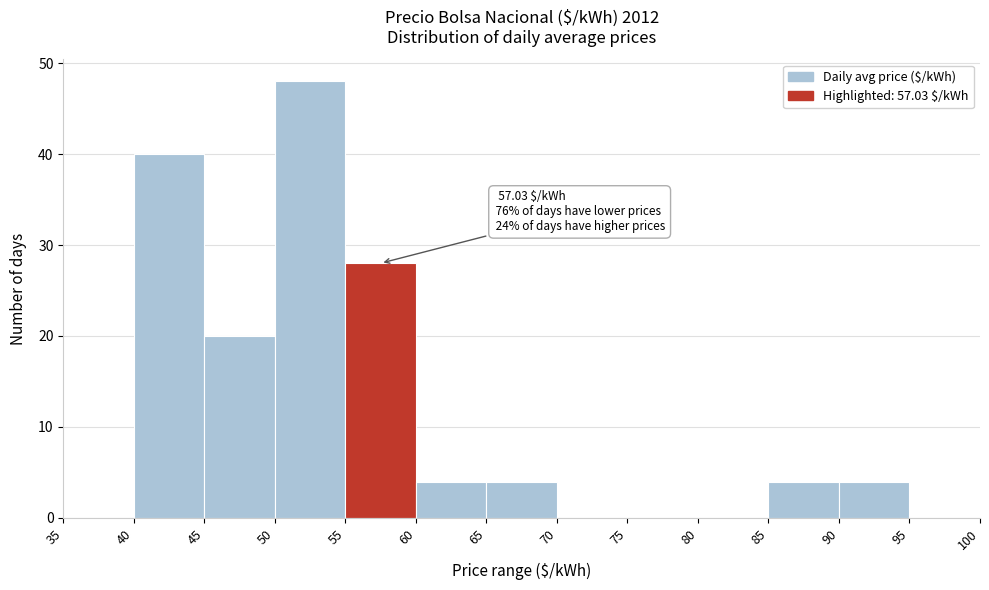

Over which range of the x-axis is the bar tallest?

50 to 55